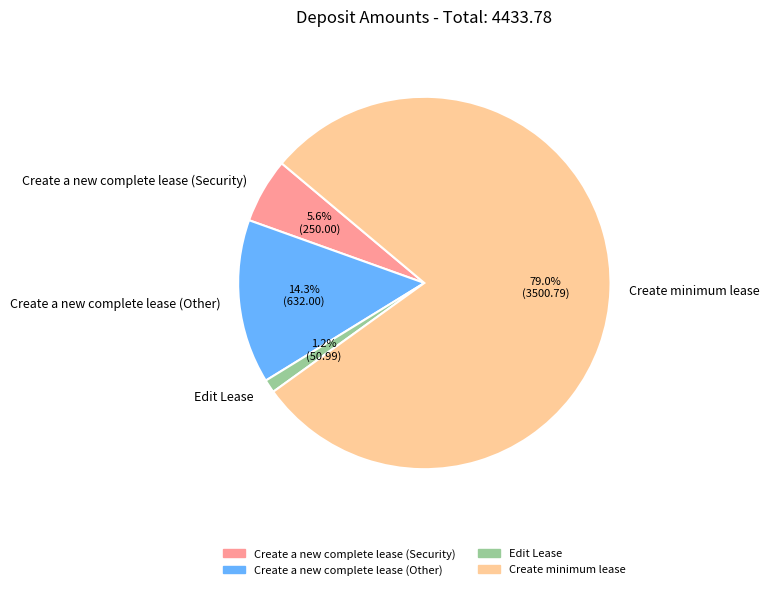

Is there any slice that represents more than half of the pie?

Yes